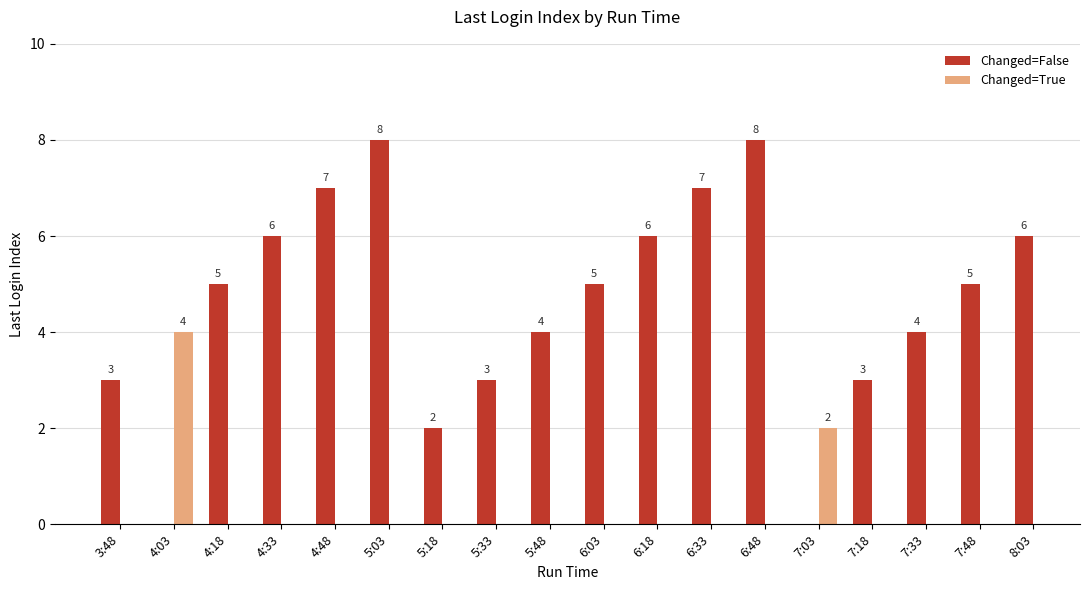

True or false: Changed=False has a value of 8 at 5:03.

True